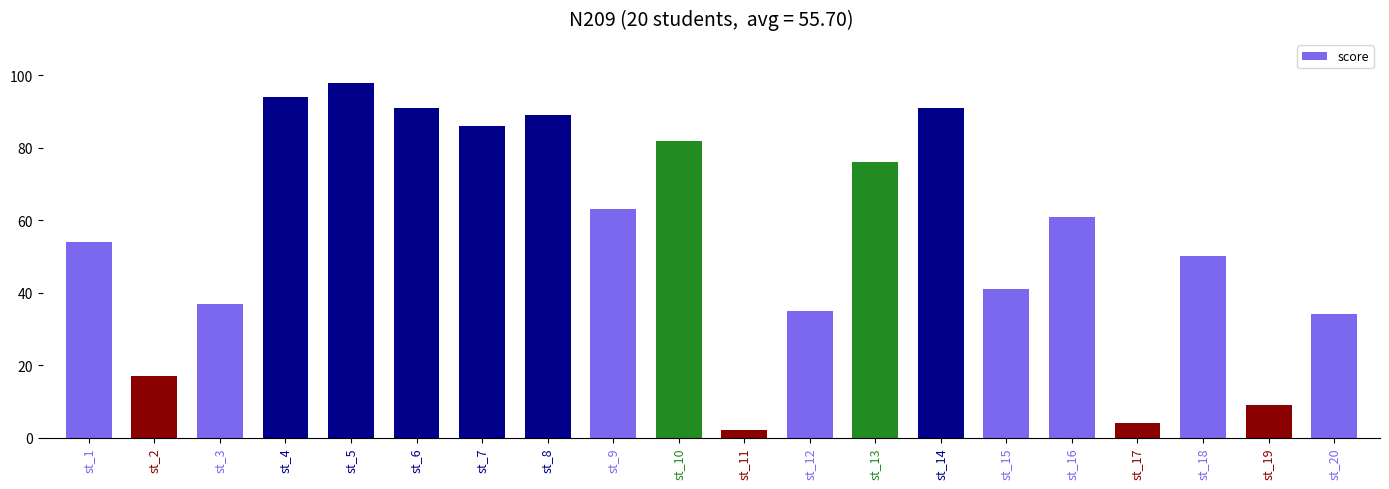

The value at st_8 is 134. True or false?

False